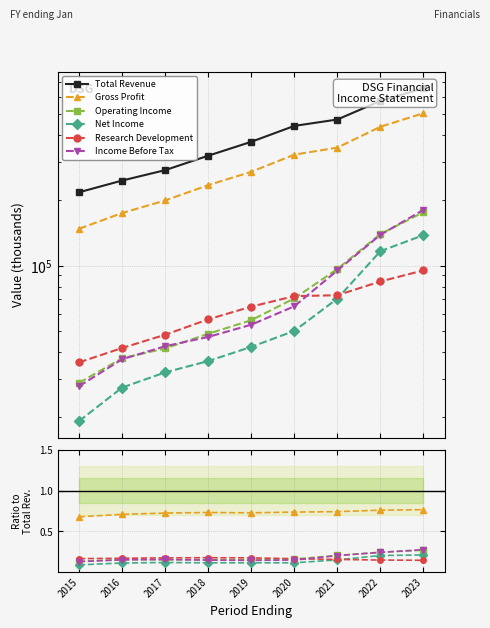

What is the greatest value displayed?

656500.0